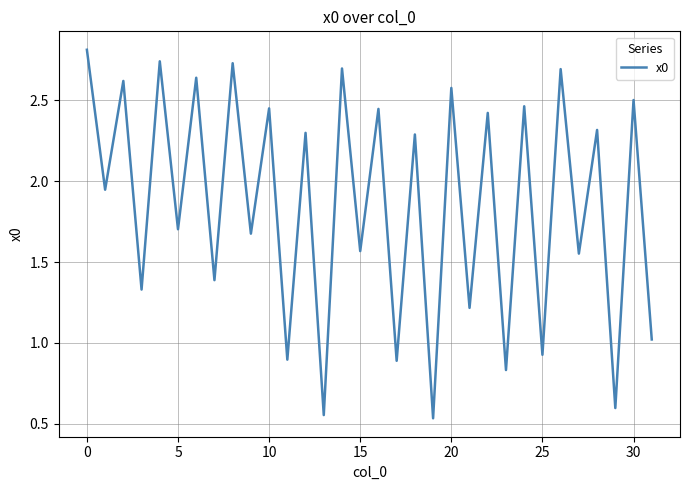

What is the greatest value displayed?

2.8